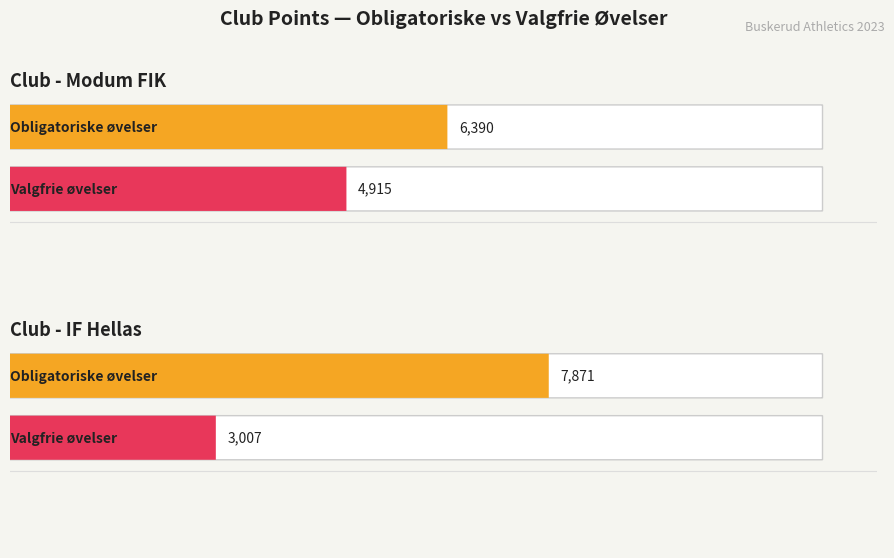

What is the lowest value of the valgfrie_sum series?

3007